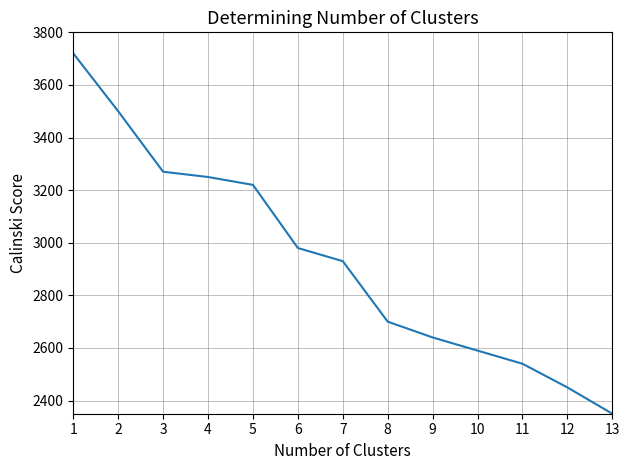

Does the chart have visible grid lines?

Yes